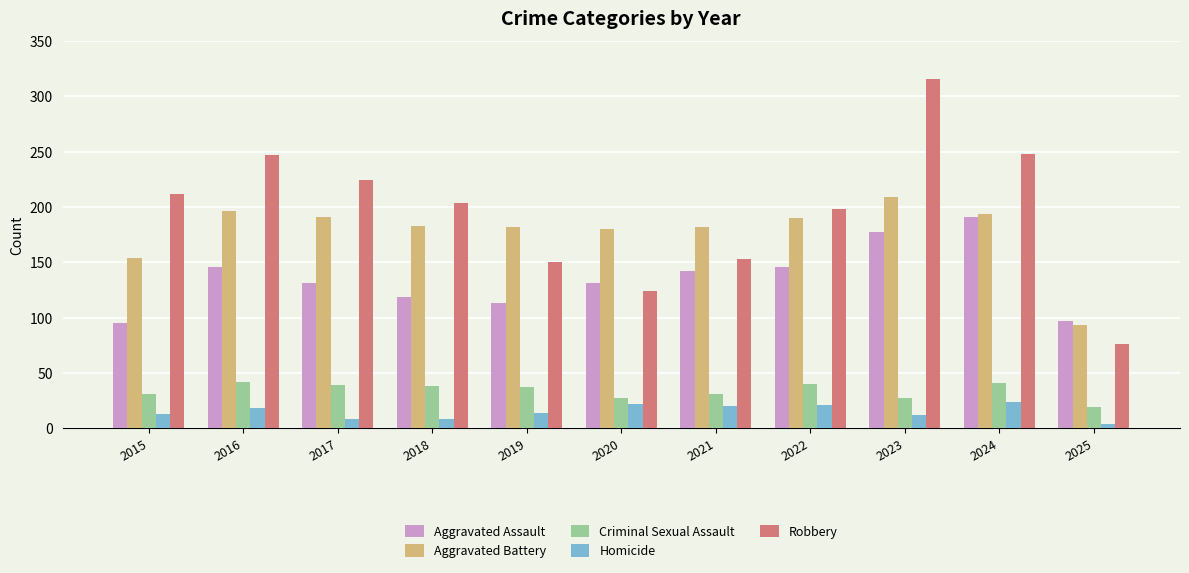

List the series in order of their peak value, lowest first.

Homicide, Criminal Sexual Assault, Aggravated Assault, Aggravated Battery, Robbery